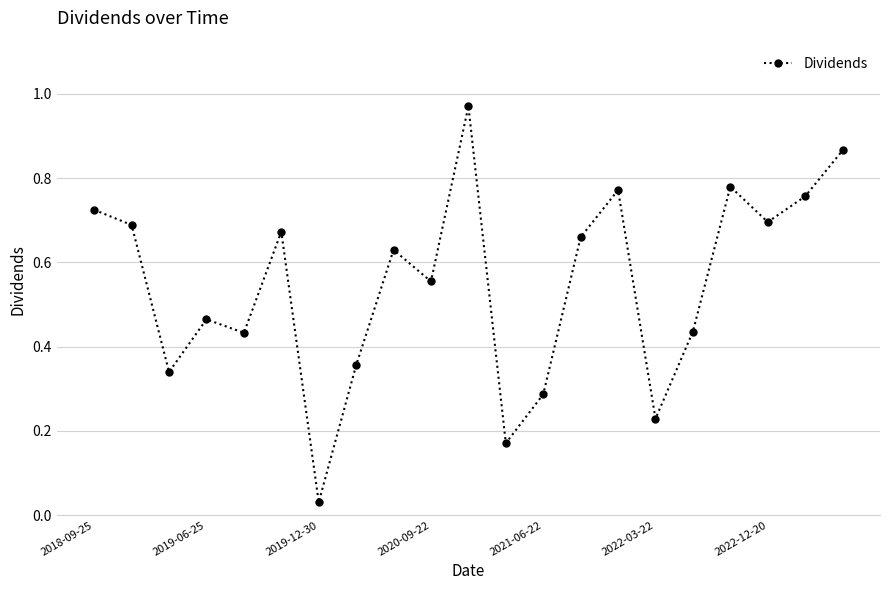

What is the sum of all values?

11.5